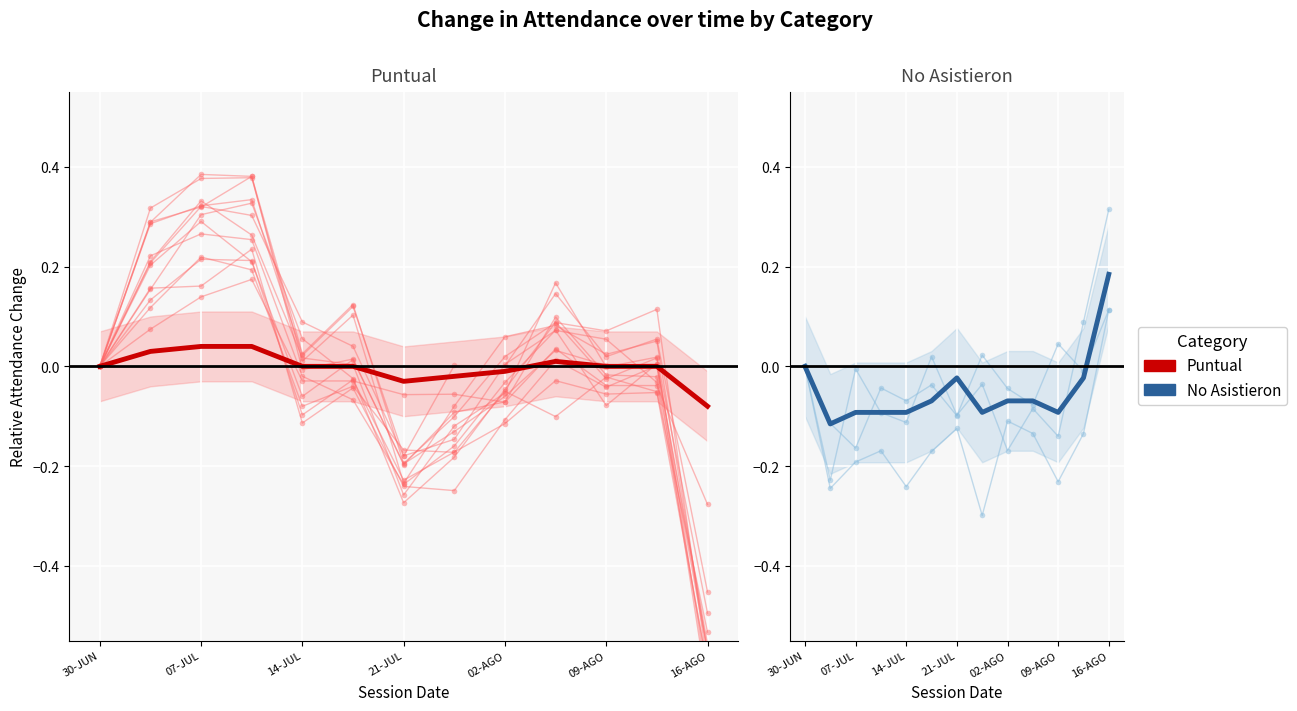

At which category is the sum across all series the highest?

16-AGO